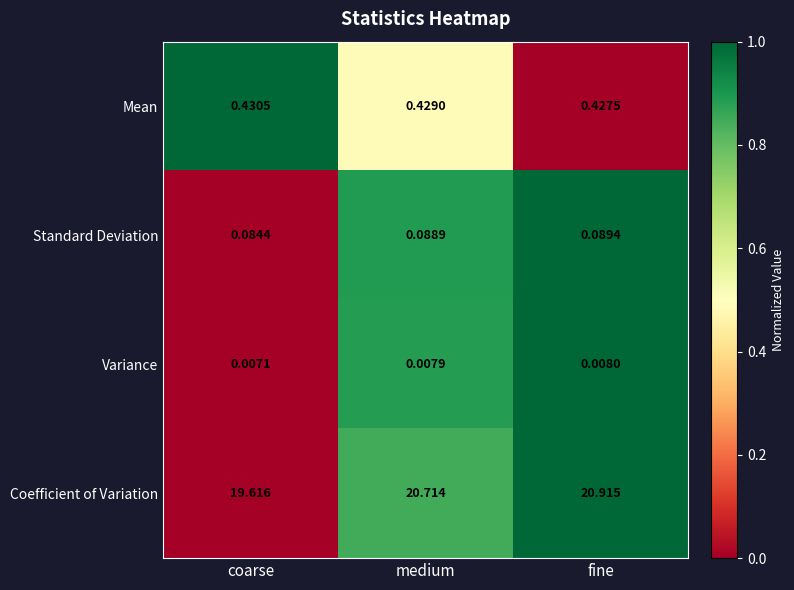

Which series changed the most between medium and fine?

Coefficient of Variation